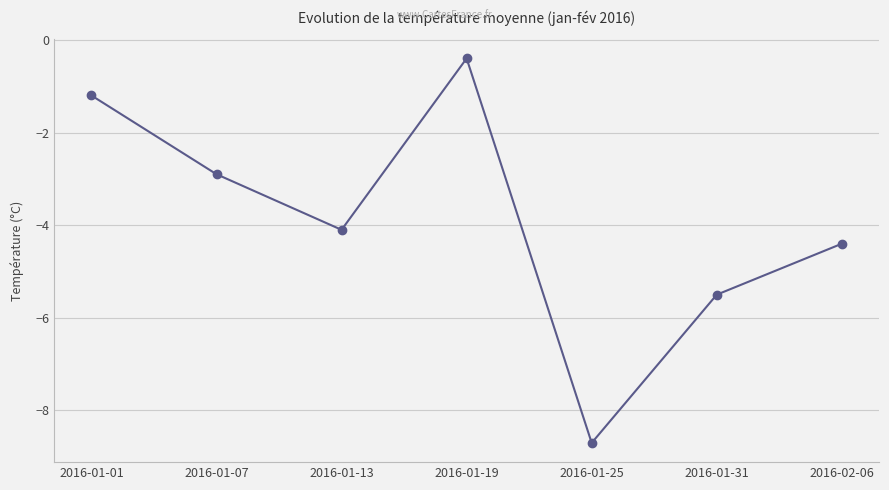

What position from the left is 2016-02-06?

7